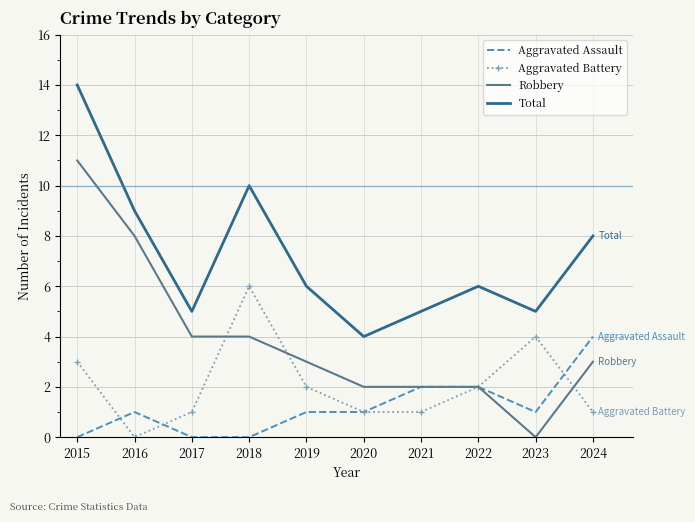

Is it true that Total equals 5 at 2017?

True